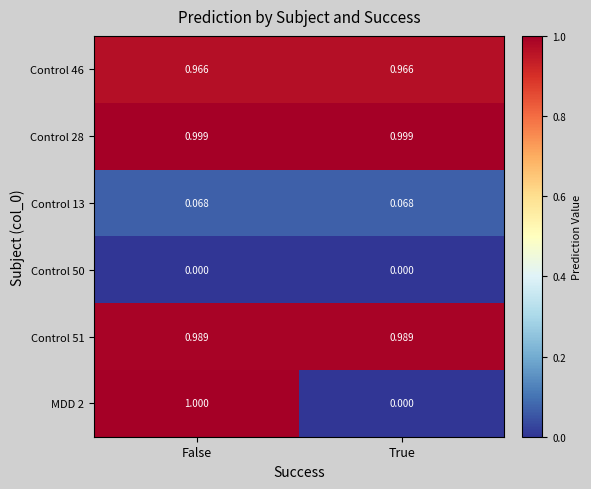

At which category does the chart reach its peak across all series?

False